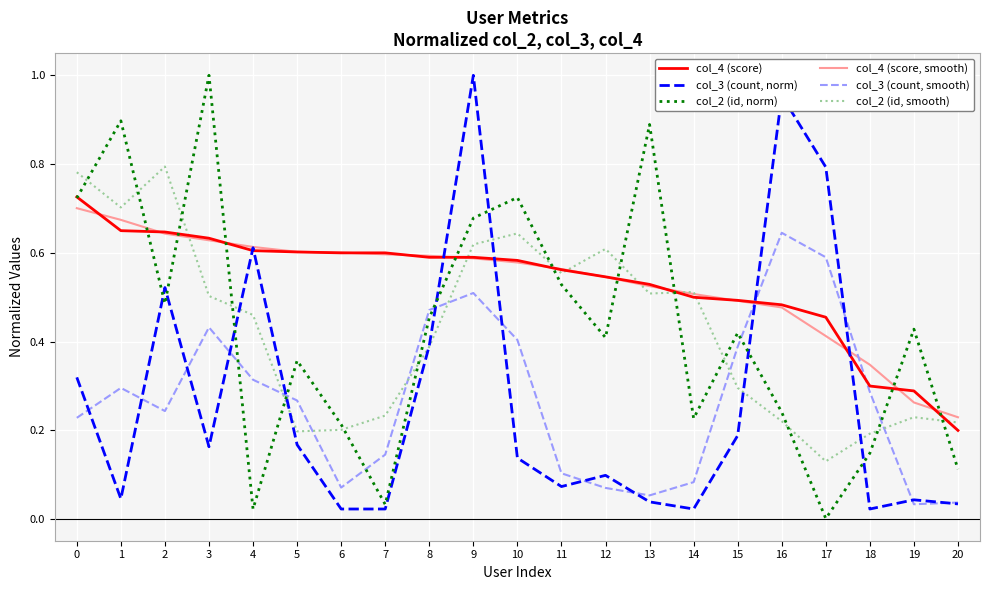

How many times do col_3 (count, smooth) and col_4 (score) cross each other?

2